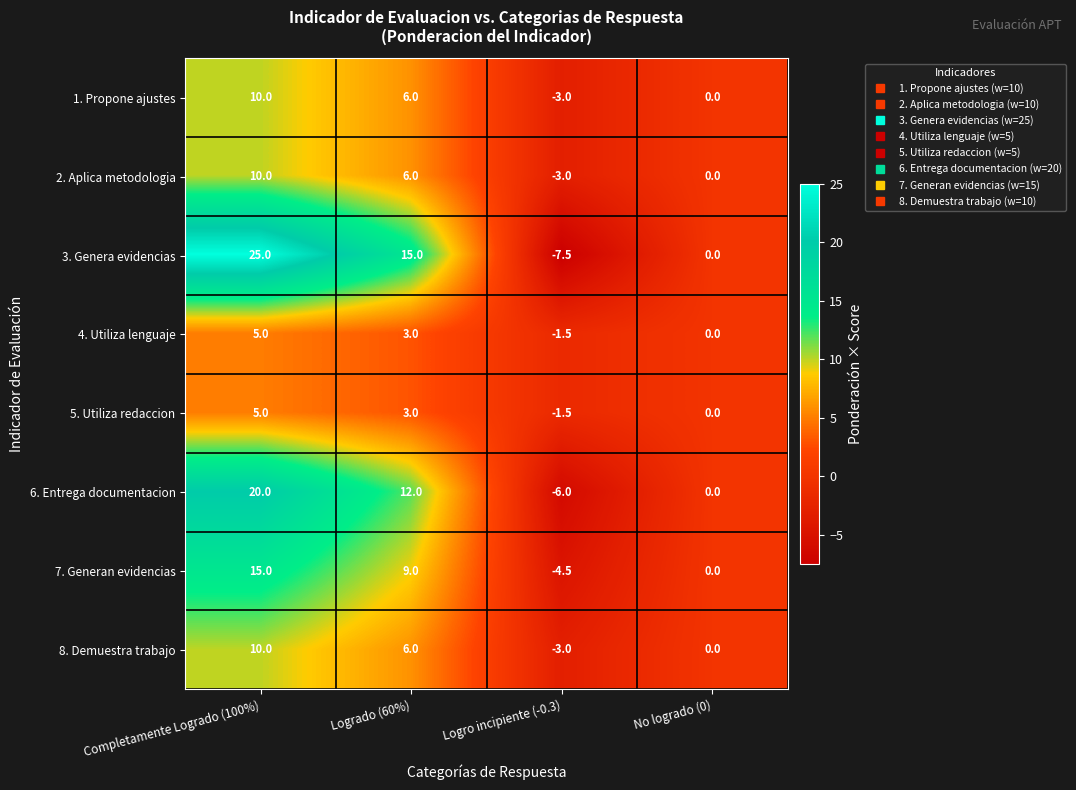

Which series changed the most between Logrado (60%) and No logrado (0)?

3. Genera evidencias